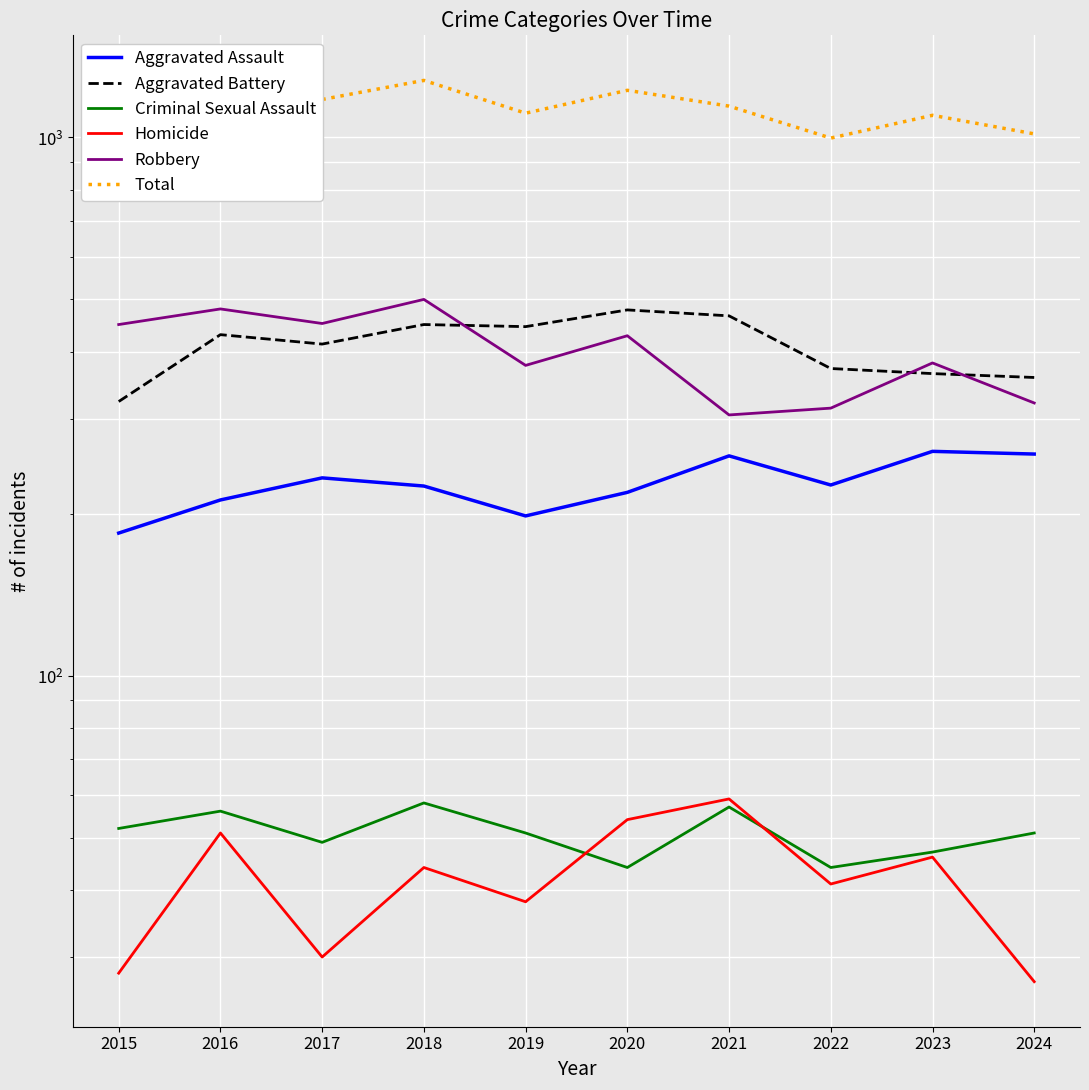

Reading left to right, list all the values displayed in this chart.

Aggravated Assault: 2015=184	2016=212	2017=233	2018=225	2019=198	2020=219	2021=256	2022=226	2023=261	2024=258
Aggravated Battery: 2015=323	2016=430	2017=413	2018=449	2019=445	2020=478	2021=466	2022=372	2023=364	2024=358
Criminal Sexual Assault: 2015=52	2016=56	2017=49	2018=58	2019=51	2020=44	2021=57	2022=44	2023=47	2024=51
Homicide: 2015=28	2016=51	2017=30	2018=44	2019=38	2020=54	2021=59	2022=41	2023=46	2024=27
Robbery: 2015=449	2016=480	2017=451	2018=500	2019=377	2020=428	2021=305	2022=314	2023=381	2024=321
Total: 2015=1036	2016=1229	2017=1176	2018=1276	2019=1109	2020=1223	2021=1143	2022=997	2023=1099	2024=1015